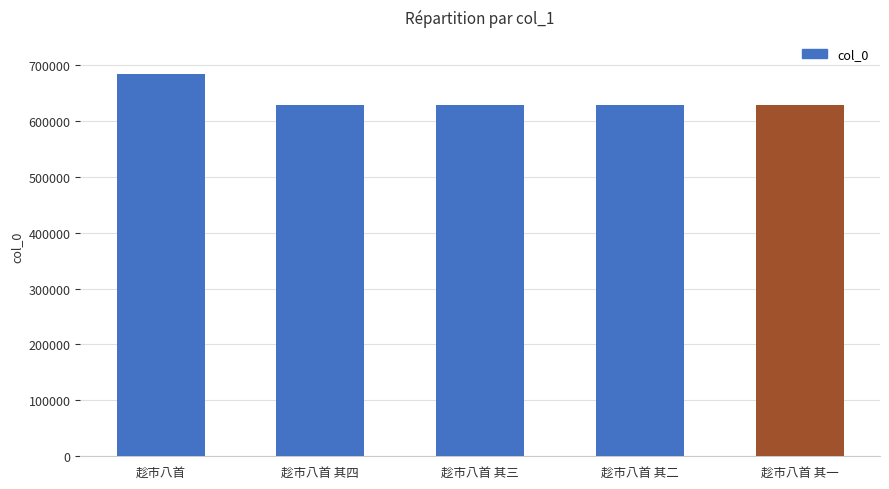

What is the difference between the maximum and second lowest values?

55675